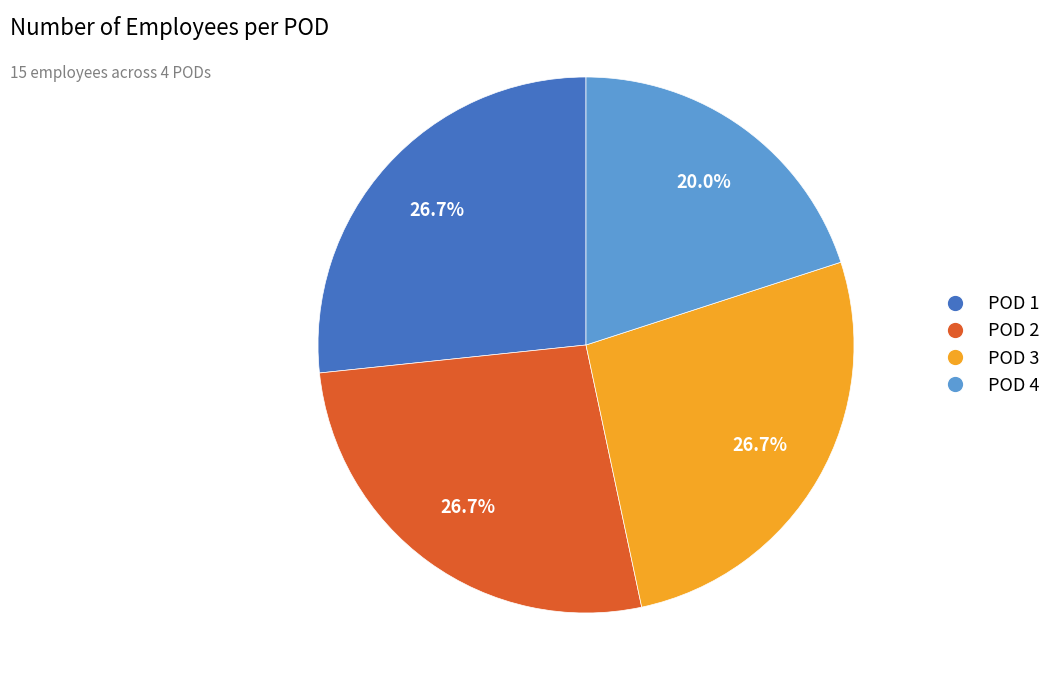

How much of the chart is everything except POD 1?

73.3%